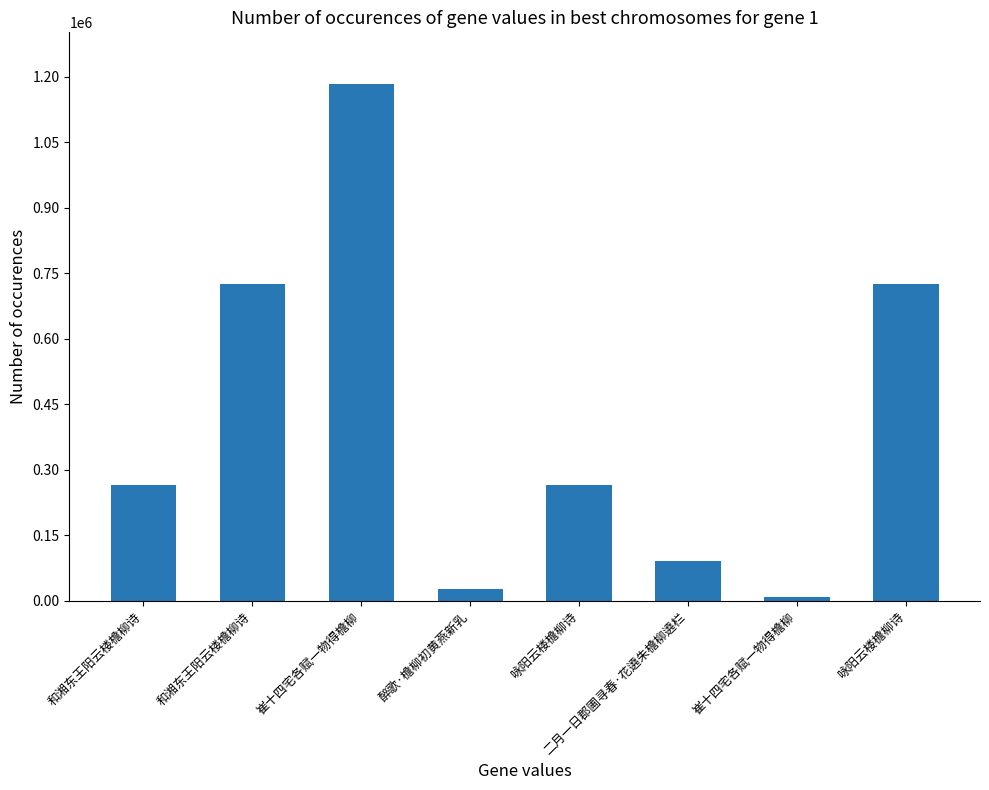

How many bars are there in total?

8